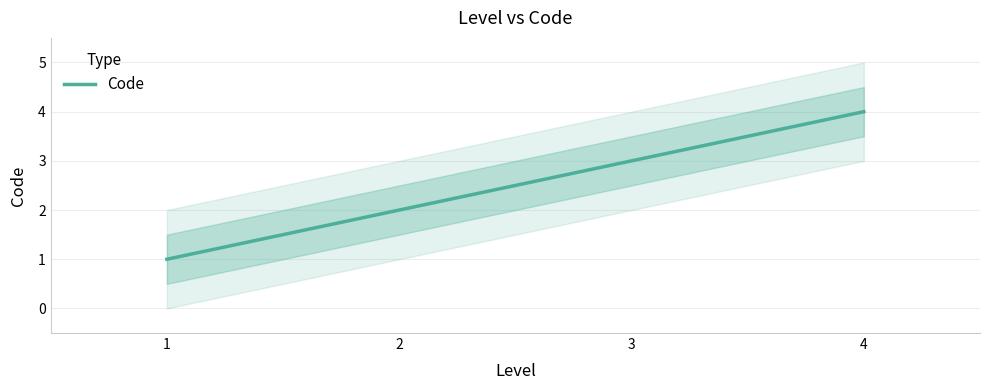

How many series are shown in this chart?

1